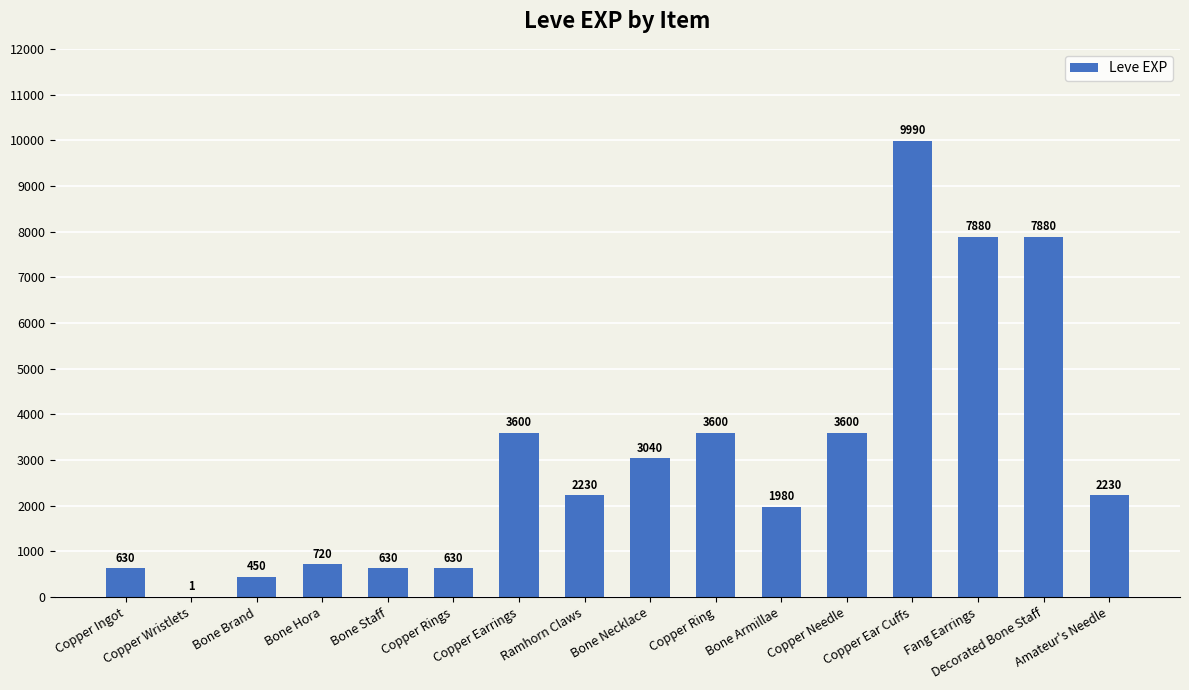

What is the average value?

3068